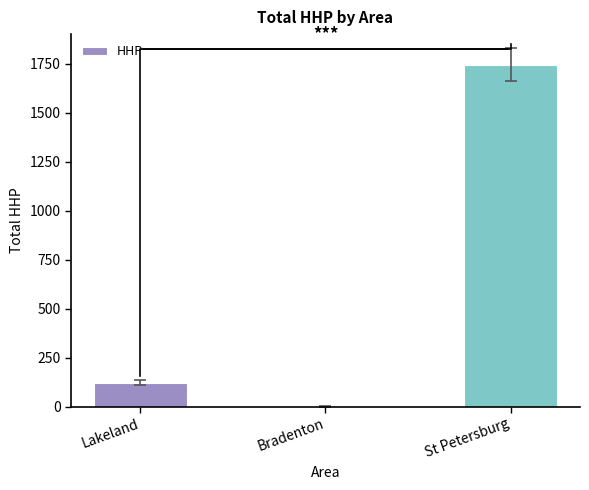

What is the change in value from Lakeland to St Petersburg?

+1622